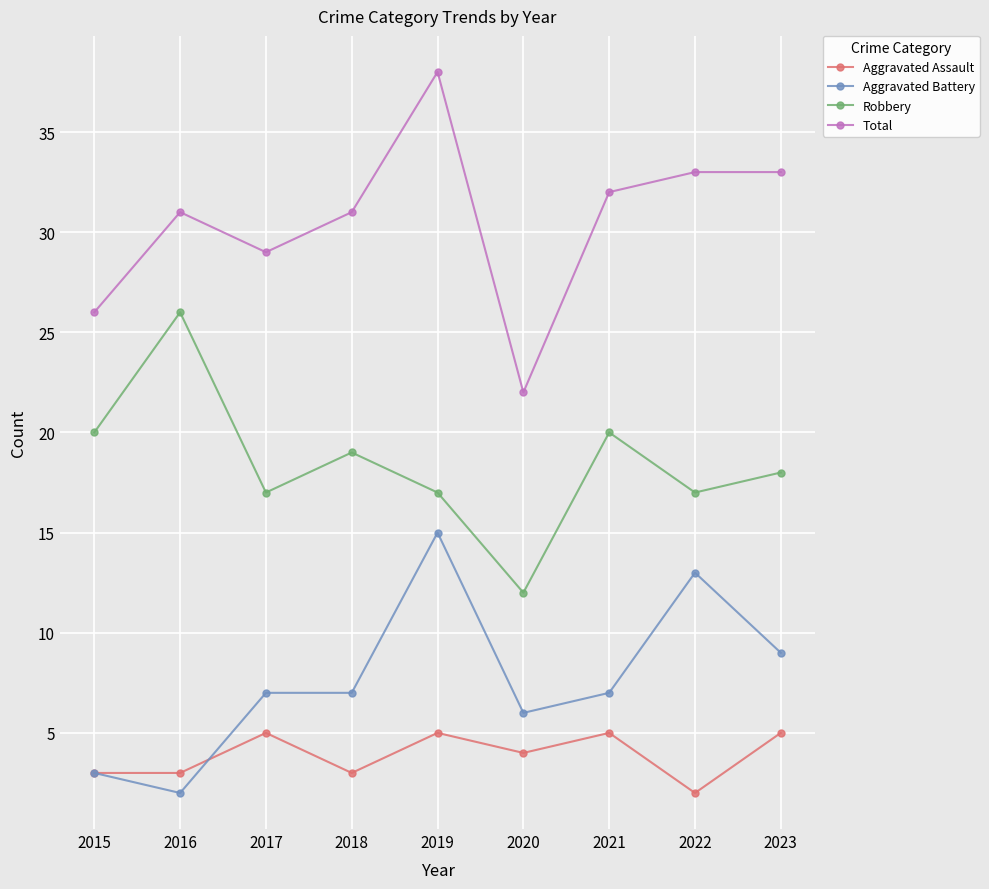

Reading left to right, what are all the values shown in this chart?

Aggravated Assault: 3	3	5	3	5	4	5	2	5
Aggravated Battery: 3	2	7	7	15	6	7	13	9
Robbery: 20	26	17	19	17	12	20	17	18
Total: 26	31	29	31	38	22	32	33	33